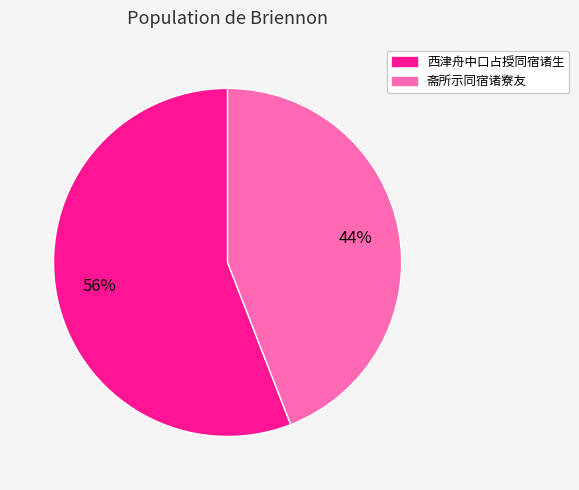

To the nearest percent, what is the average slice percentage?

50%